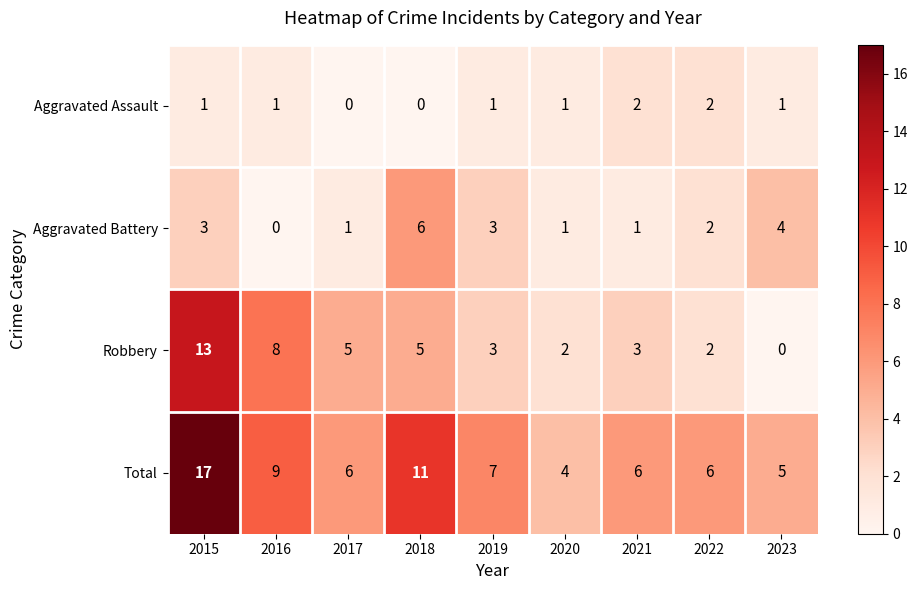

Rank the series by their maximum value, from highest to lowest.

Total, Robbery, Aggravated Battery, Aggravated Assault